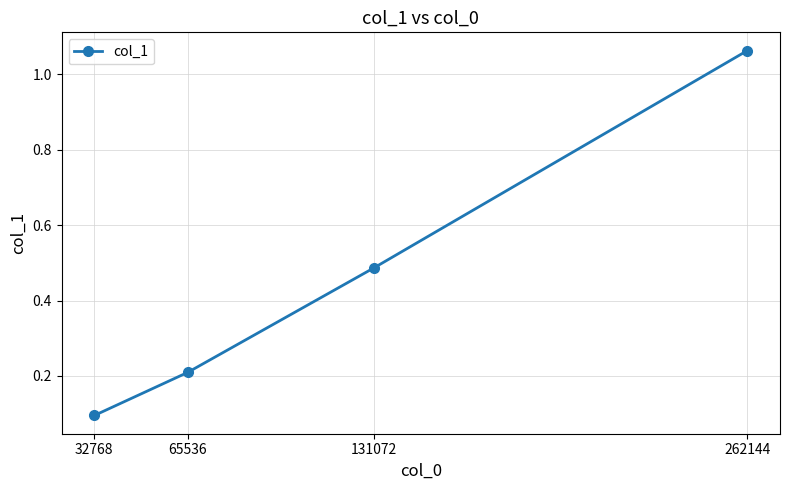

What is the value of the 2nd point from the left?

0.2